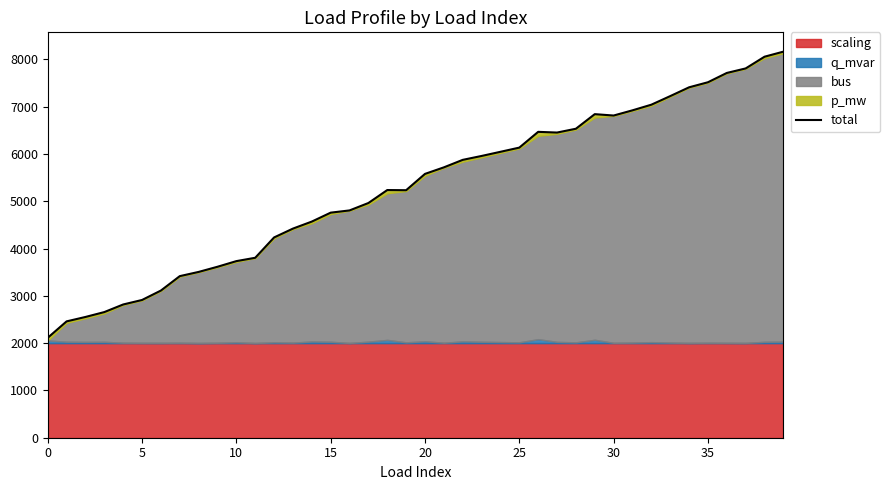

How many points are higher than both their immediate neighbors (excluding endpoints)?

3